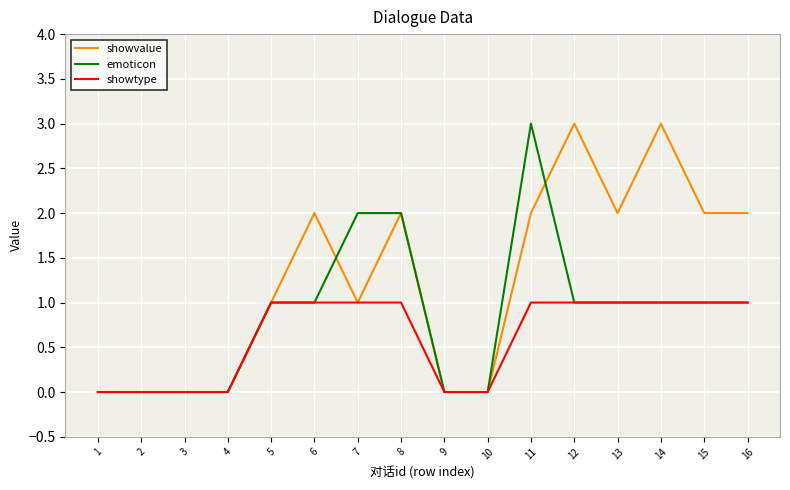

List the series in order of their overall mean, highest first.

showvalue, emoticon, showtype